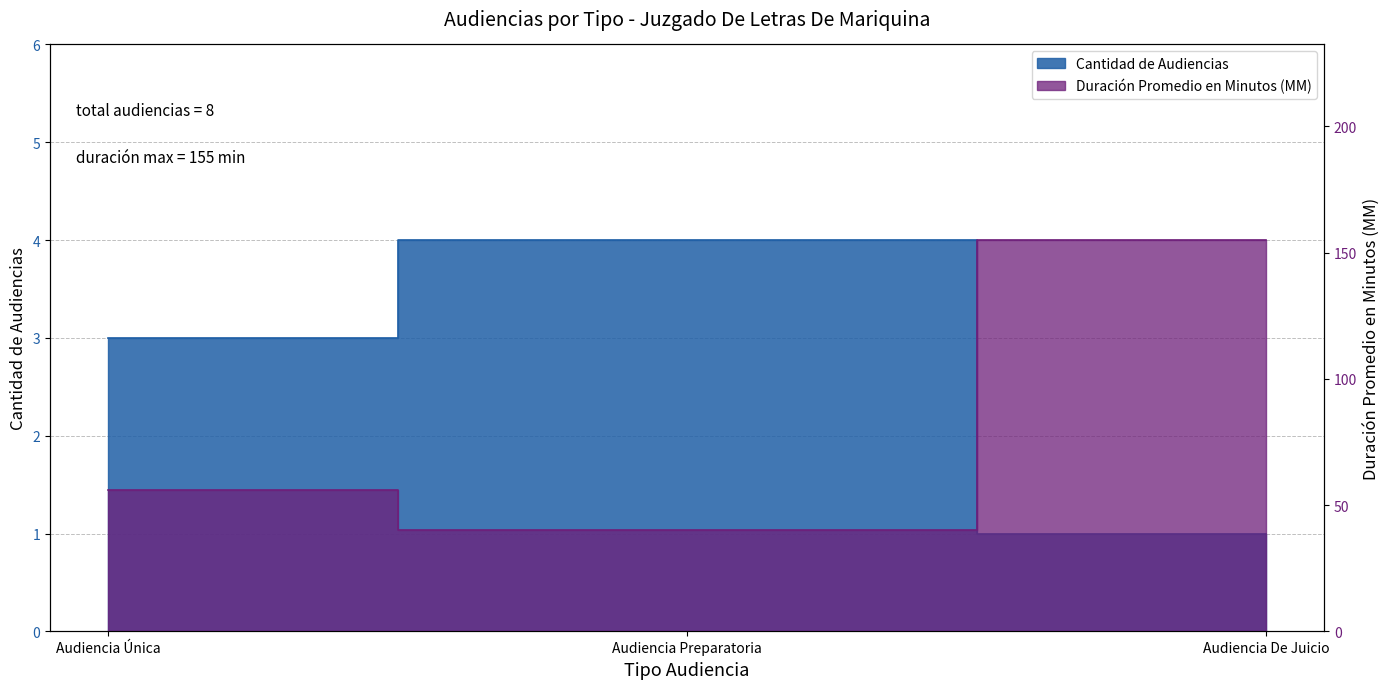

Where does the Cantidad de Audiencias series first go above 3?

Audiencia Preparatoria